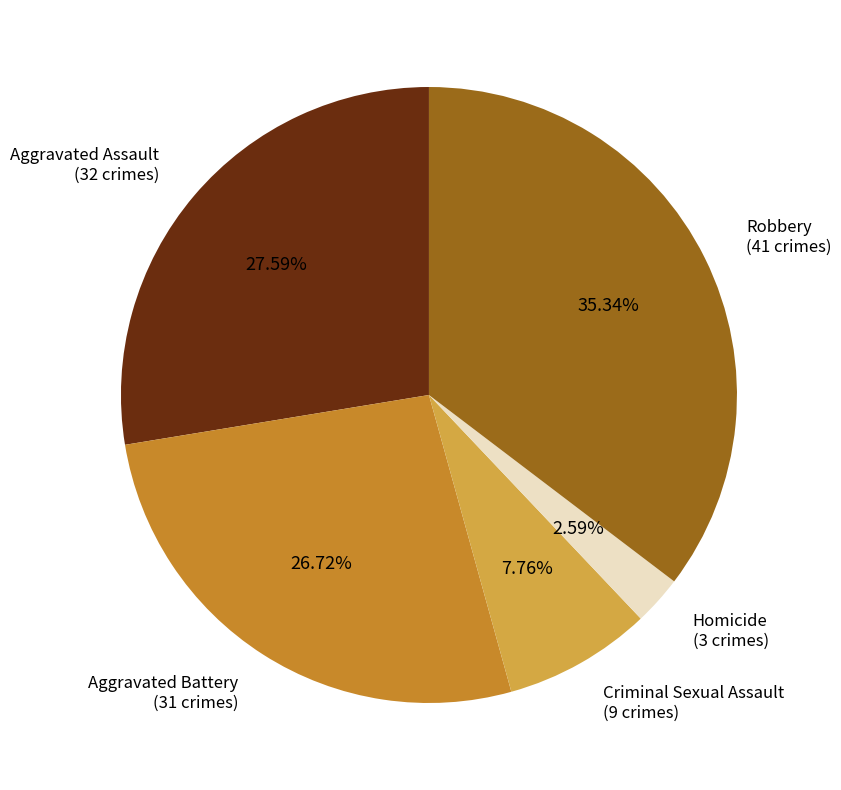

What percentage is the Homicide slice, to the nearest percent?

3%